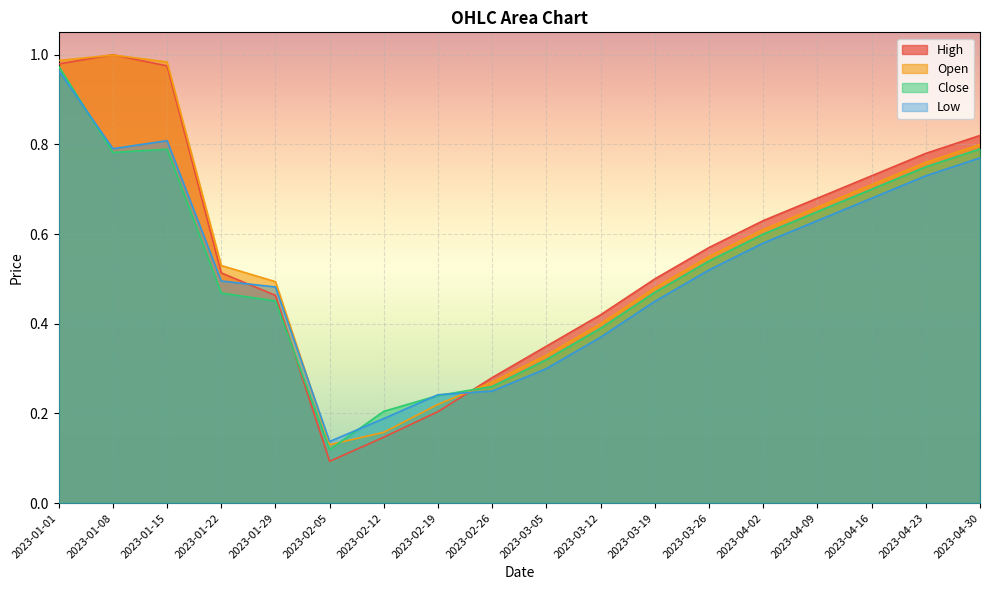

Where is Low nearest to the value 0?

2023-02-05